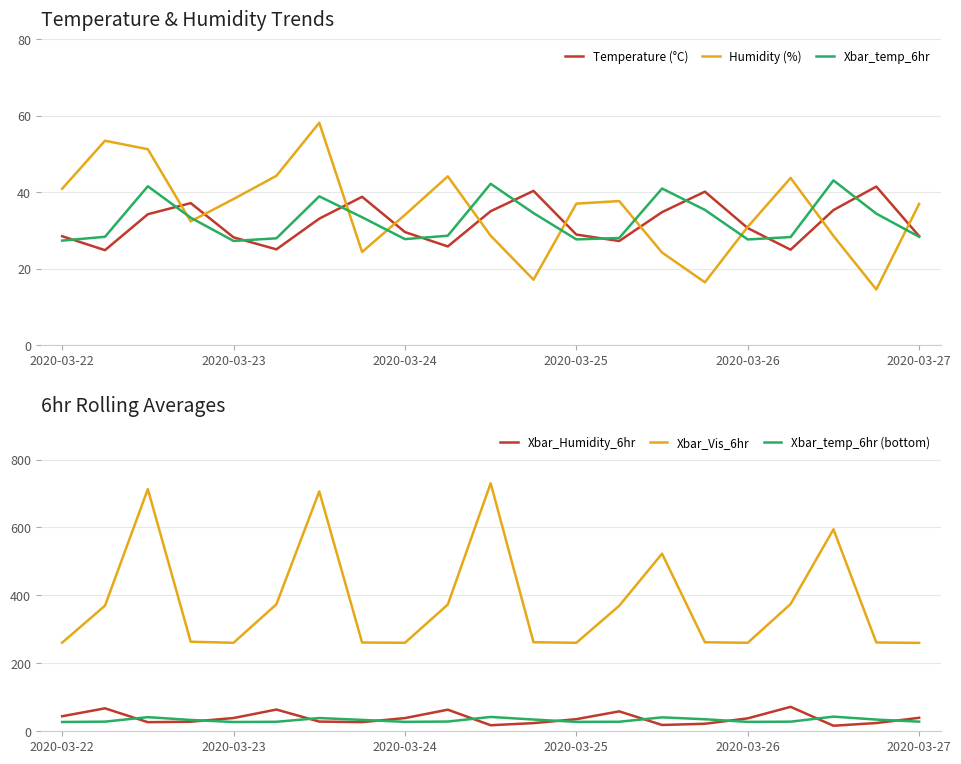

What is the highest value of the Temperature (°C) series?

41.5